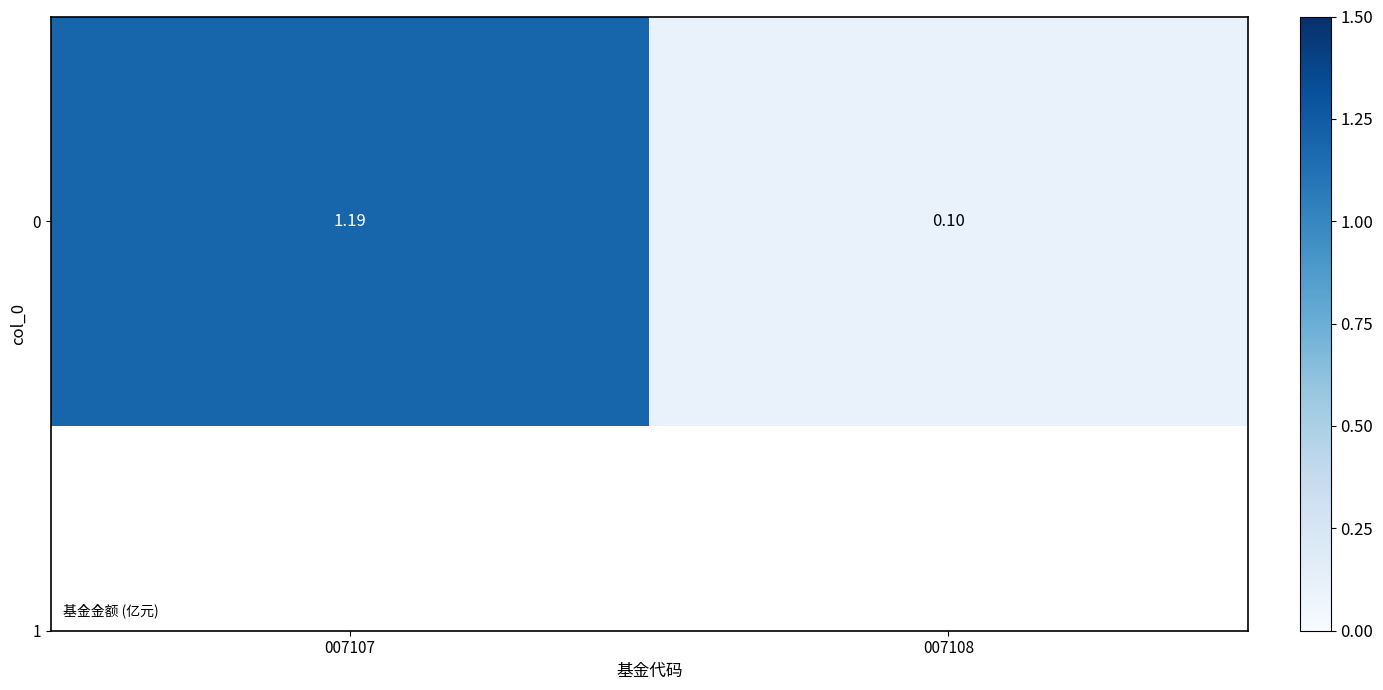

Reading left to right, extract all data points from this chart.

1.2	0.1